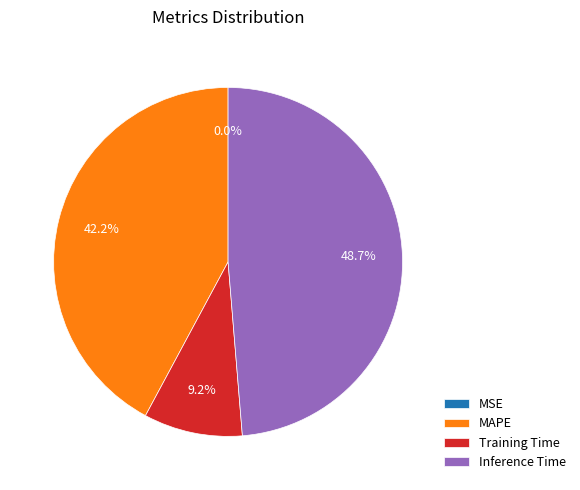

To the nearest percent, what is the average slice percentage?

25%